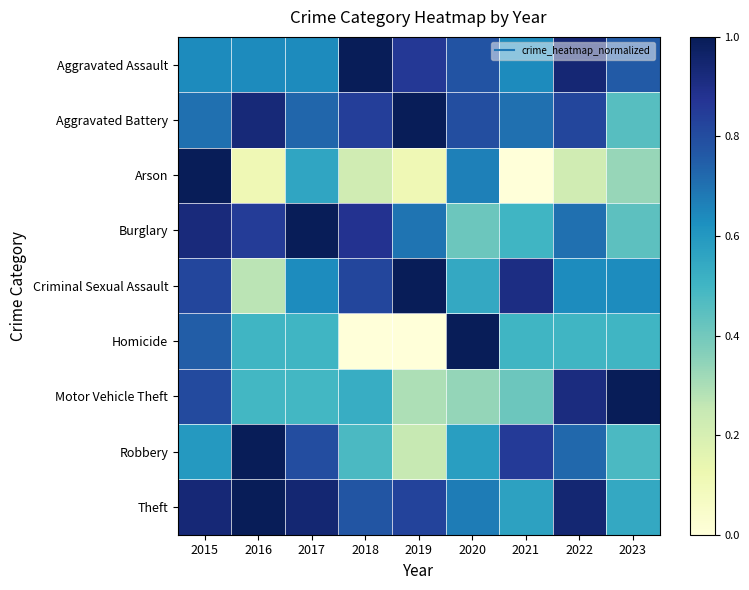

At which category is the sum across all series the highest?

2015